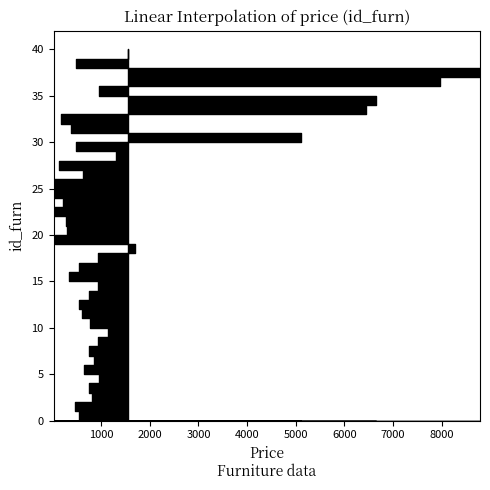

The value at 6660 is 35. True or false?

True